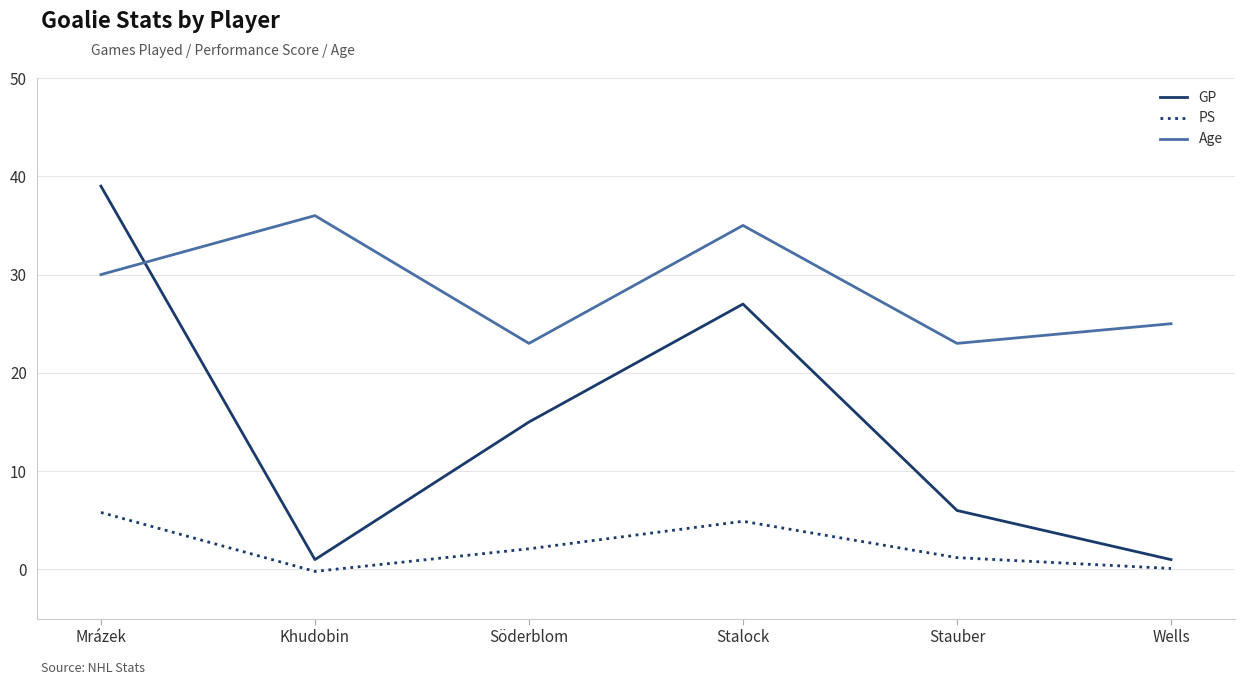

True or false: Age and PS intersect in this chart.

False